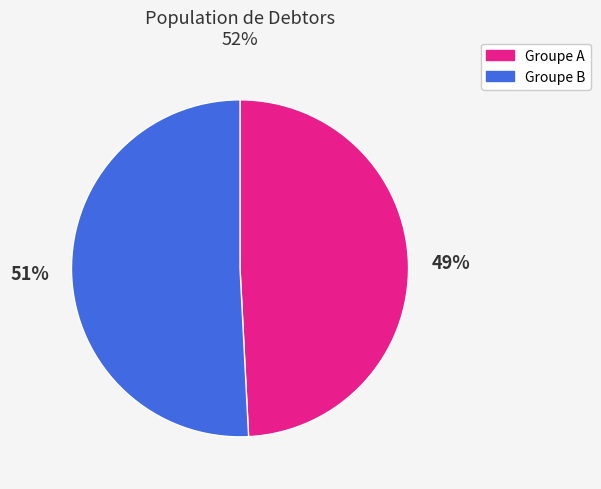

To the nearest percent, what is the difference between the largest and smallest slice percentages?

2%